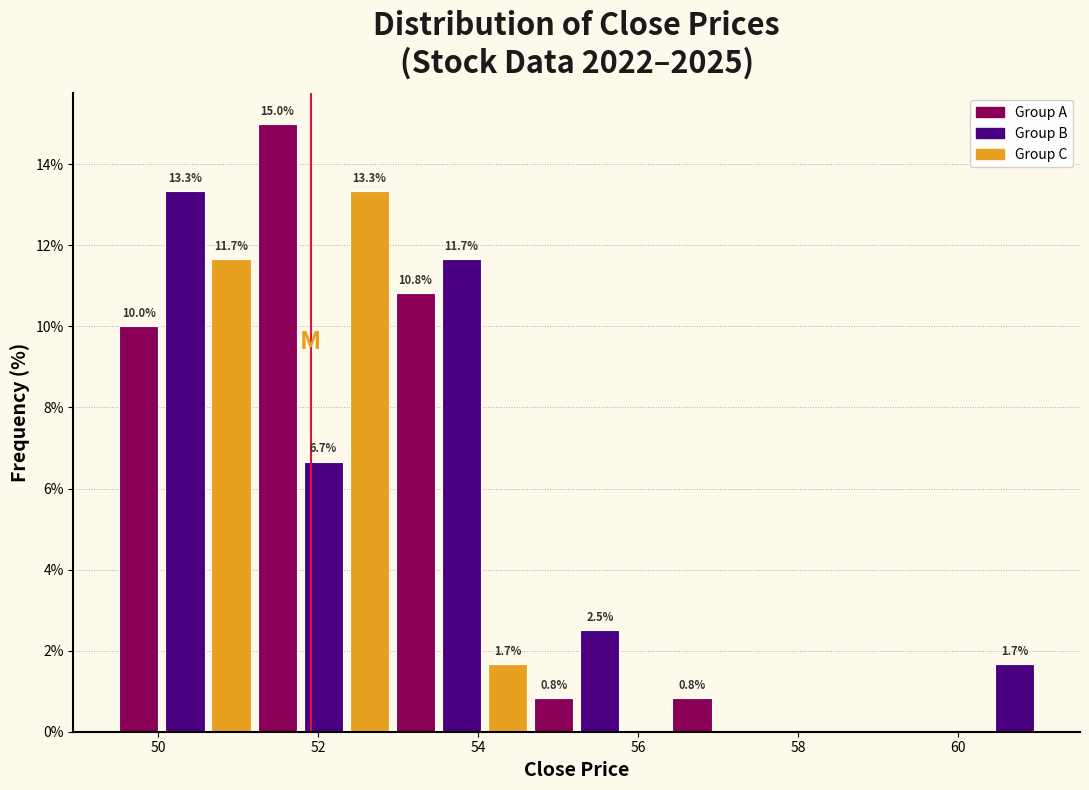

Around what value on the x-axis is the tallest bar? Give the approximate position of its centre, as read against the axis.

51.4